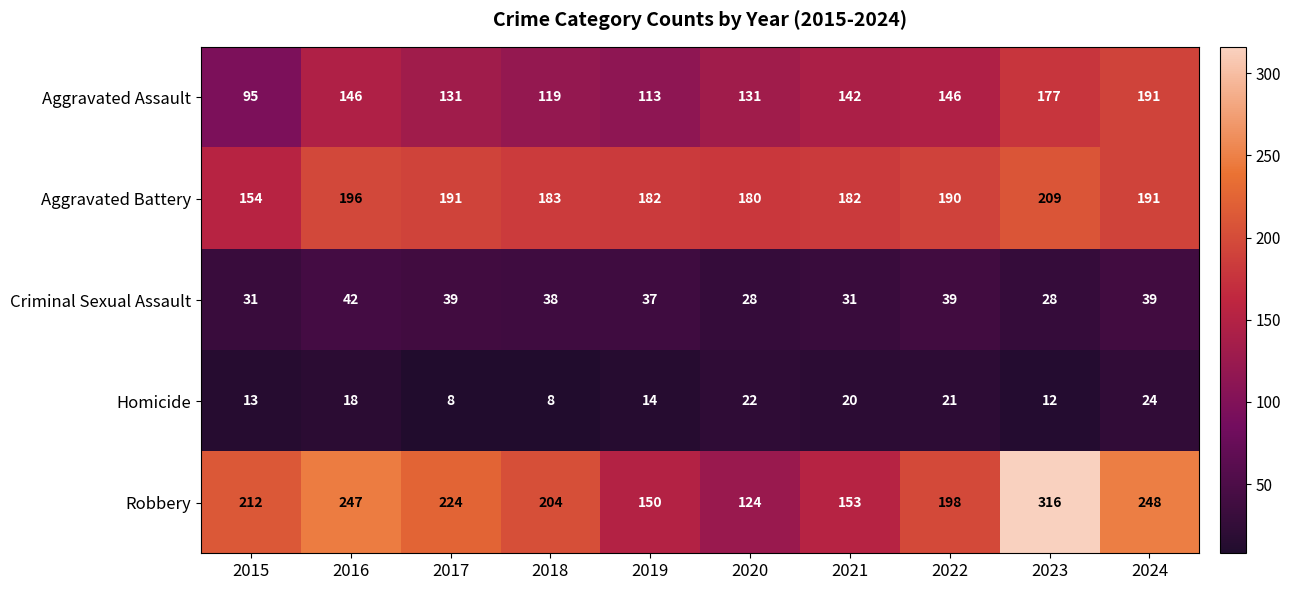

Which series has the largest total across all categories?

Robbery